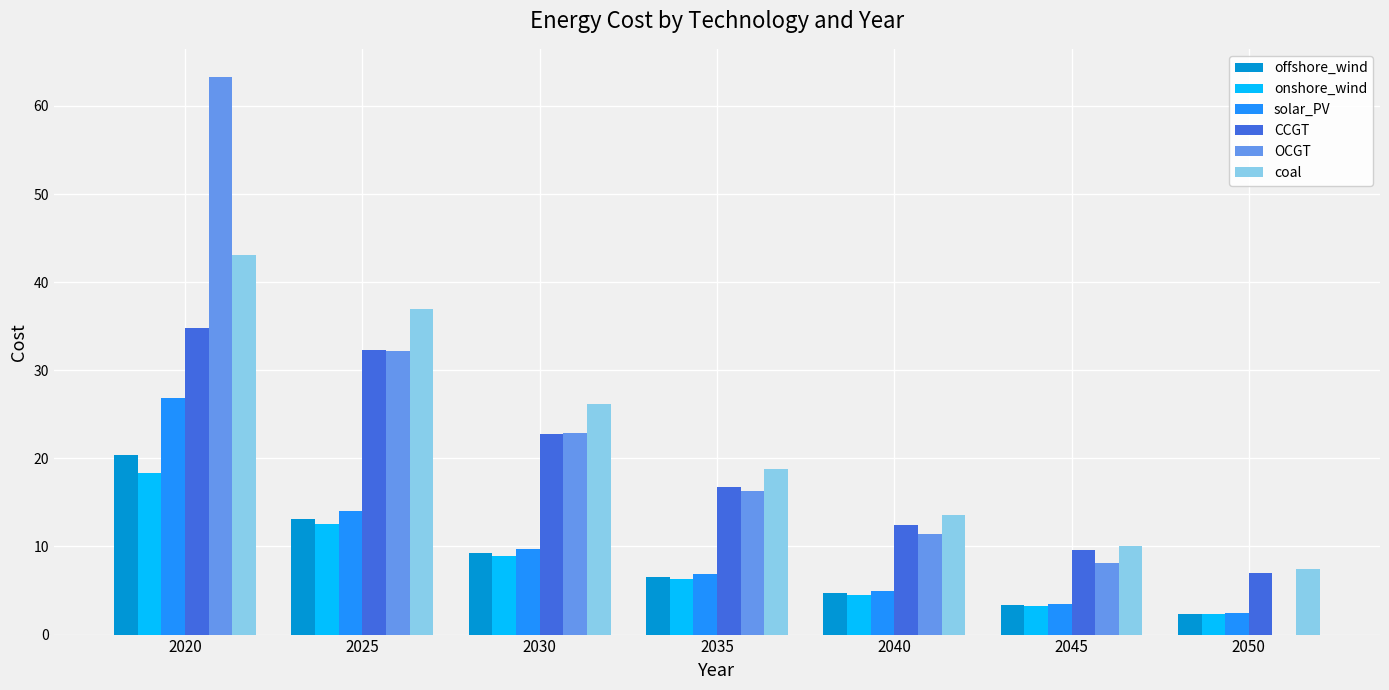

What is the approximate value of CCGT at 2025?

32.3